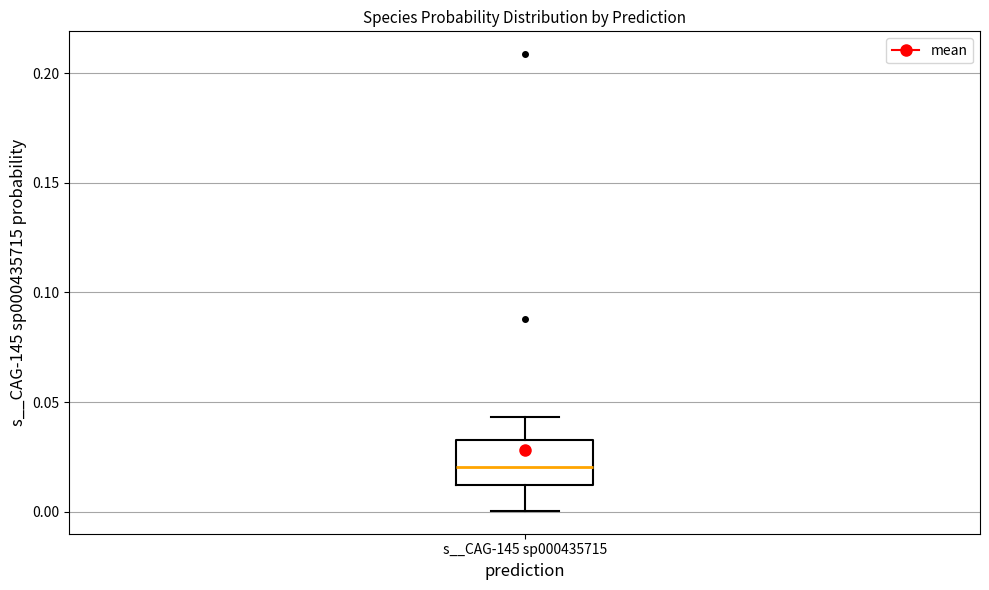

Where does the lower whisker of the box for s__CAG-145 sp000435715 end on the y-axis? The values are not printed on the chart, so give them approximately, as read against the axis.

0.000